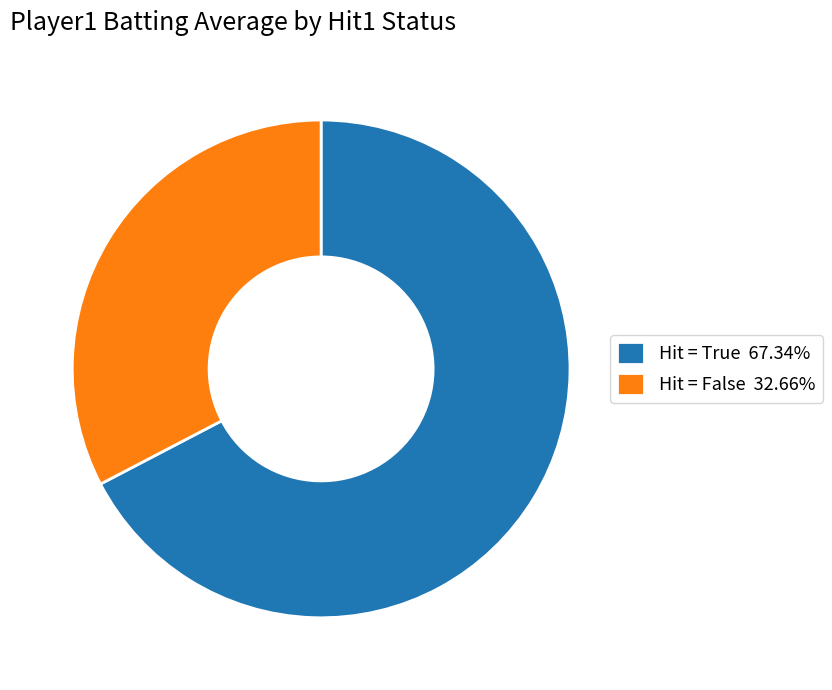

Is there any slice that represents more than half of the pie?

Yes